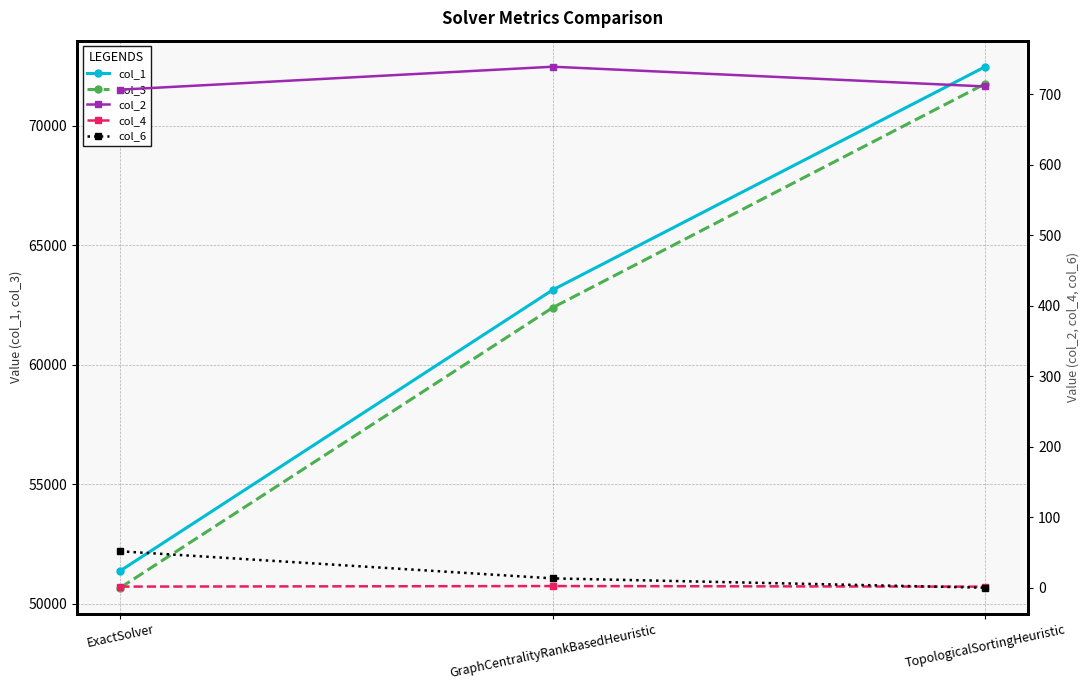

What is the spread (max minus min) of values at GraphCentralityRankBasedHeuristic?

63137.4